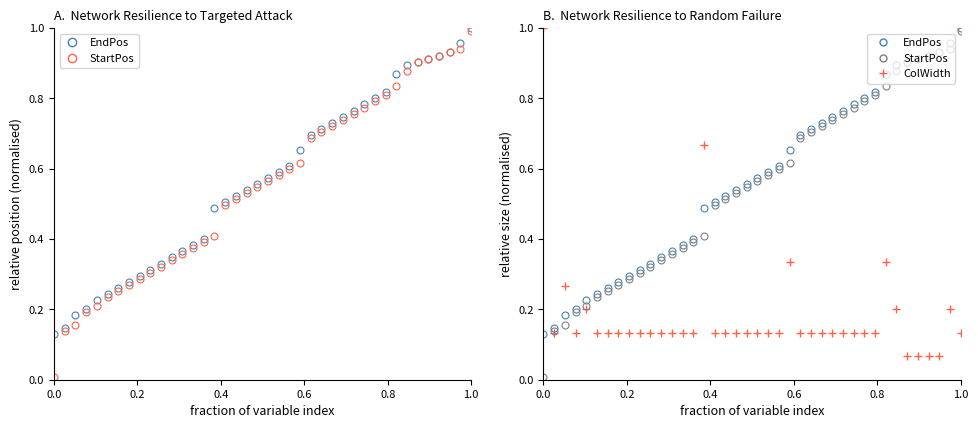

True or false: StartPos has more than 0 points higher than both neighbors.

False